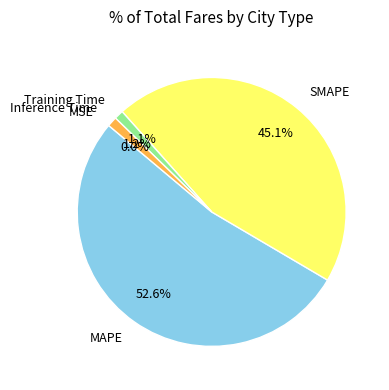

Does SMAPE account for over 50% of the chart?

No